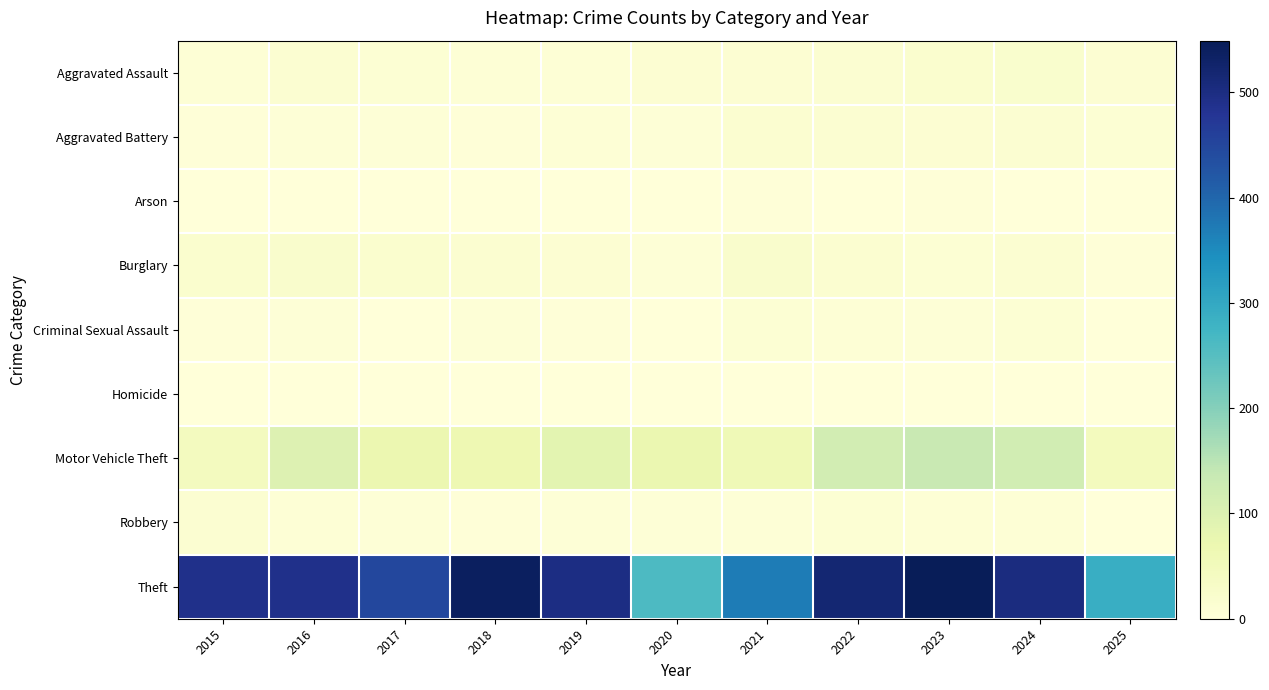

Reading left to right, transcribe all the data shown in this chart.

Aggravated Assault: 2015=8	2016=13	2017=10	2018=7	2019=7	2020=11	2021=12	2022=15	2023=19	2024=20	2025=11
Aggravated Battery: 2015=3	2016=5	2017=5	2018=4	2019=8	2020=6	2021=17	2022=13	2023=11	2024=15	2025=10
Arson: 2015=0	2016=0	2017=0	2018=0	2019=1	2020=1	2021=3	2022=0	2023=3	2024=0	2025=0
Burglary: 2015=19	2016=22	2017=18	2018=16	2019=12	2020=5	2021=23	2022=16	2023=9	2024=13	2025=3
Criminal Sexual Assault: 2015=4	2016=6	2017=2	2018=5	2019=4	2020=1	2021=9	2022=8	2023=5	2024=9	2025=0
Homicide: 2015=1	2016=0	2017=1	2018=0	2019=0	2020=0	2021=0	2022=0	2023=0	2024=0	2025=1
Motor Vehicle Theft: 2015=43	2016=98	2017=69	2018=65	2019=87	2020=71	2021=60	2022=116	2023=133	2024=120	2025=47
Robbery: 2015=15	2016=8	2017=6	2018=3	2019=6	2020=6	2021=5	2022=10	2023=7	2024=7	2025=1
Theft: 2015=491	2016=489	2017=447	2018=539	2019=499	2020=261	2021=371	2022=518	2023=549	2024=502	2025=289